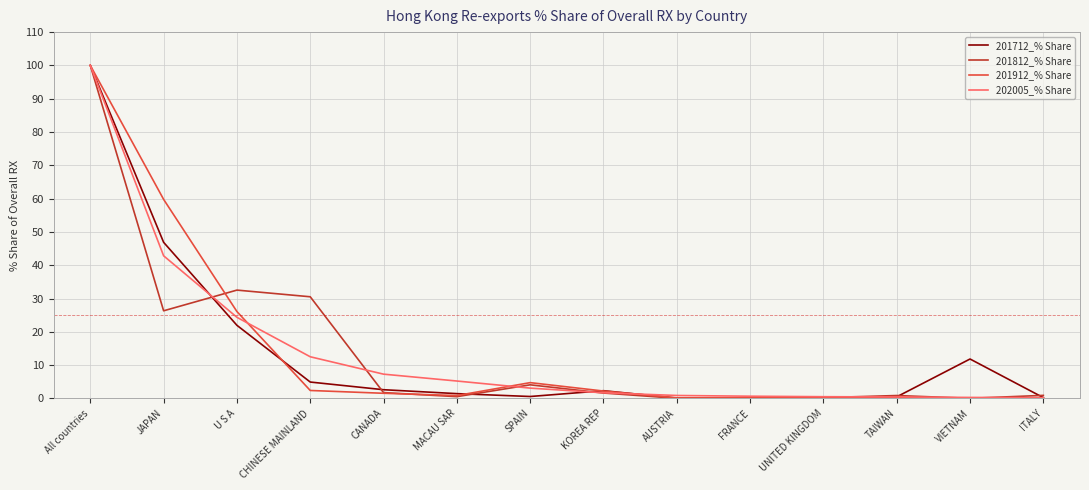

What is the maximum value shown in the chart?

100.0